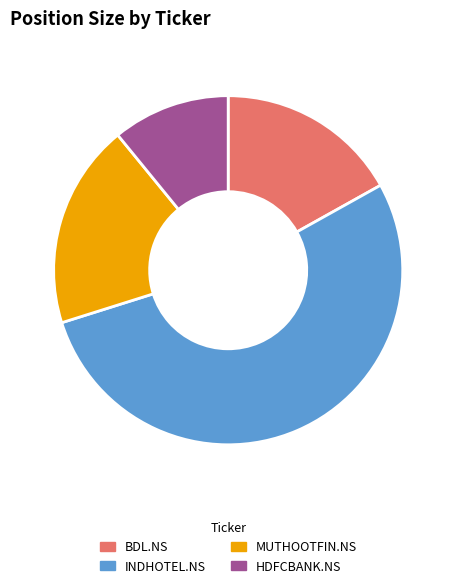

Count the number of slices in the pie.

4